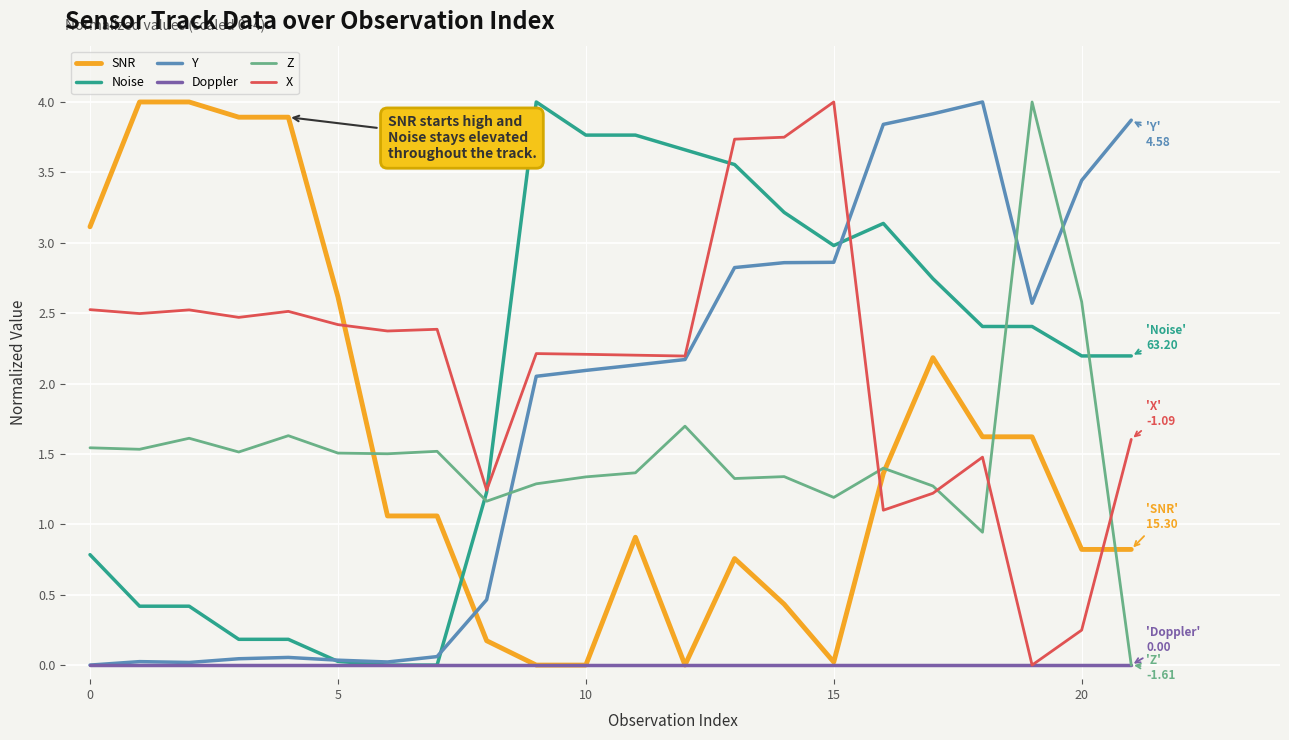

How many times do Noise and SNR cross each other?

1